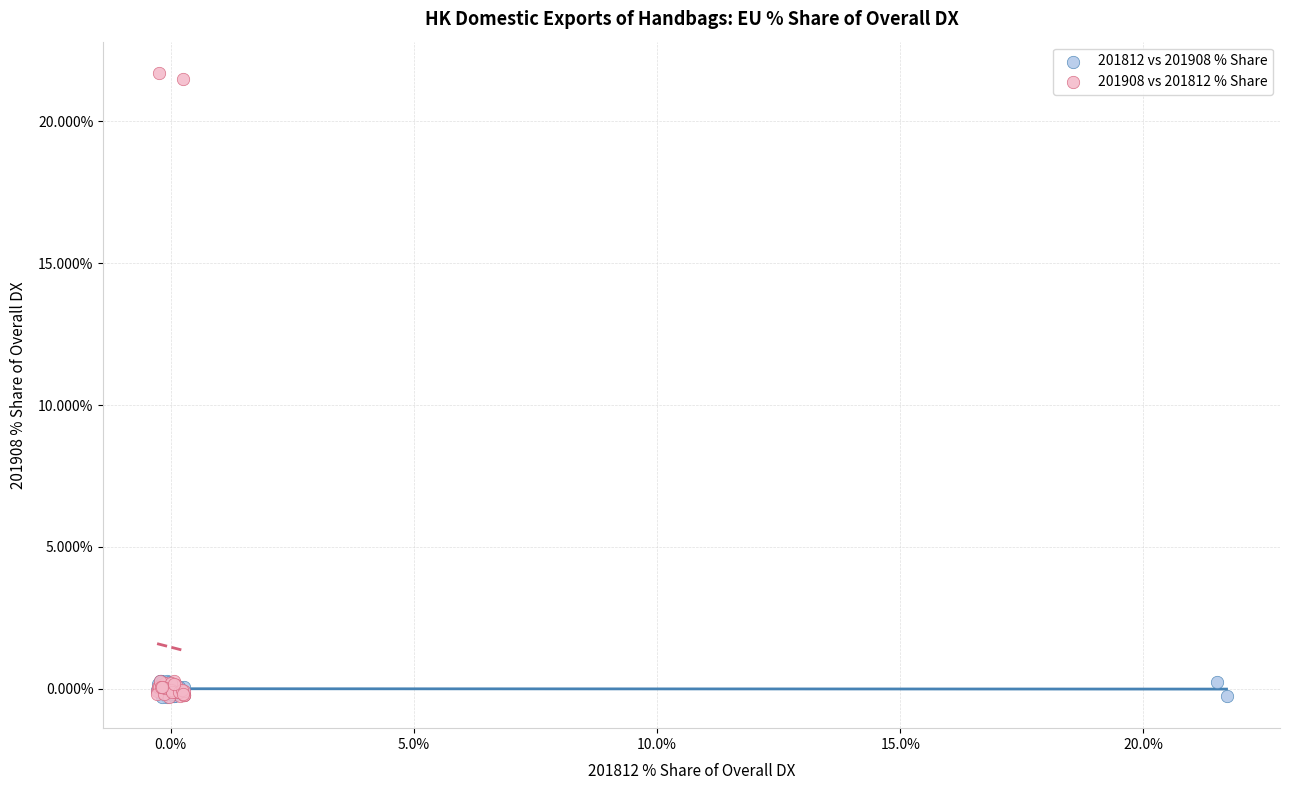

Which series reaches the maximum Y coordinate?

201908 vs 201812 % Share